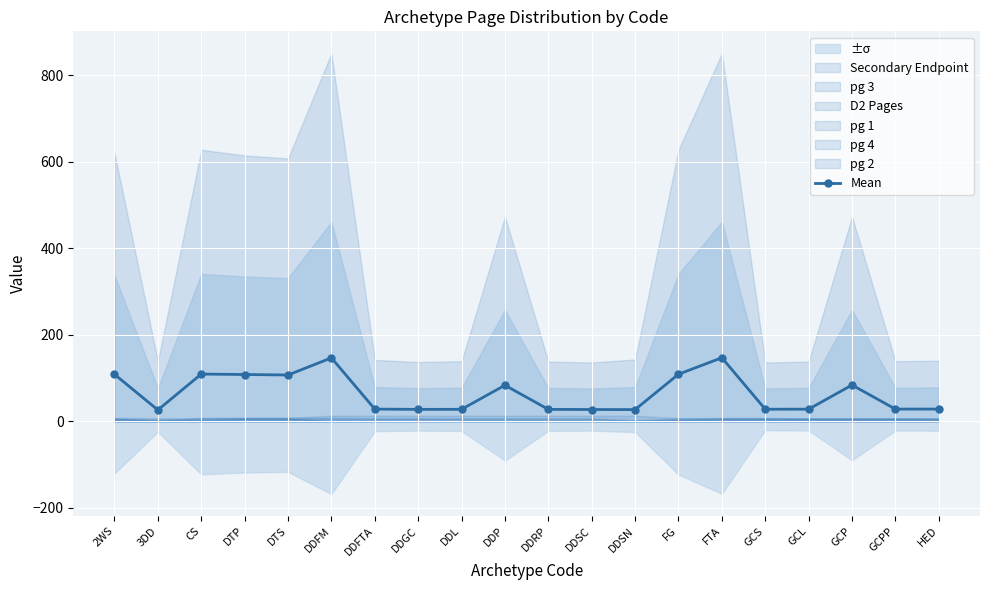

What is the maximum value shown in the chart?

147.0